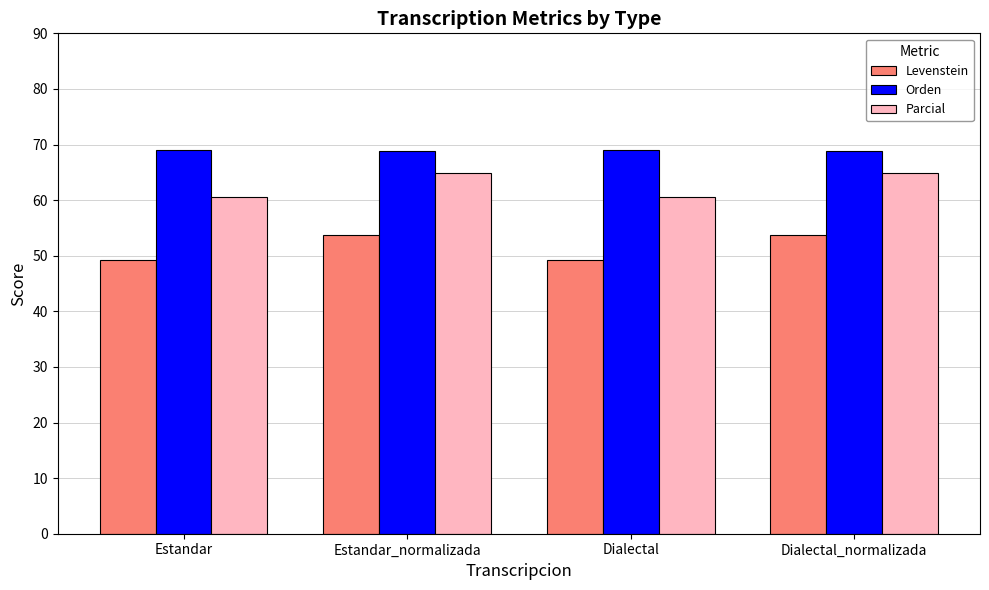

Does the chart contain any negative values?

No